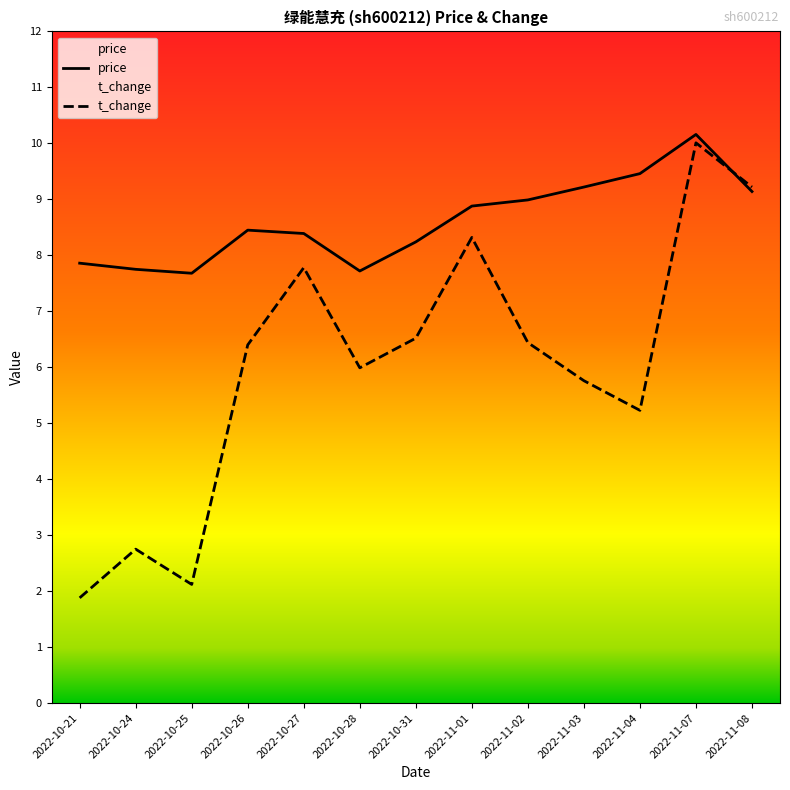

In t_change, how many points are higher than both neighbors (excluding endpoints)?

4